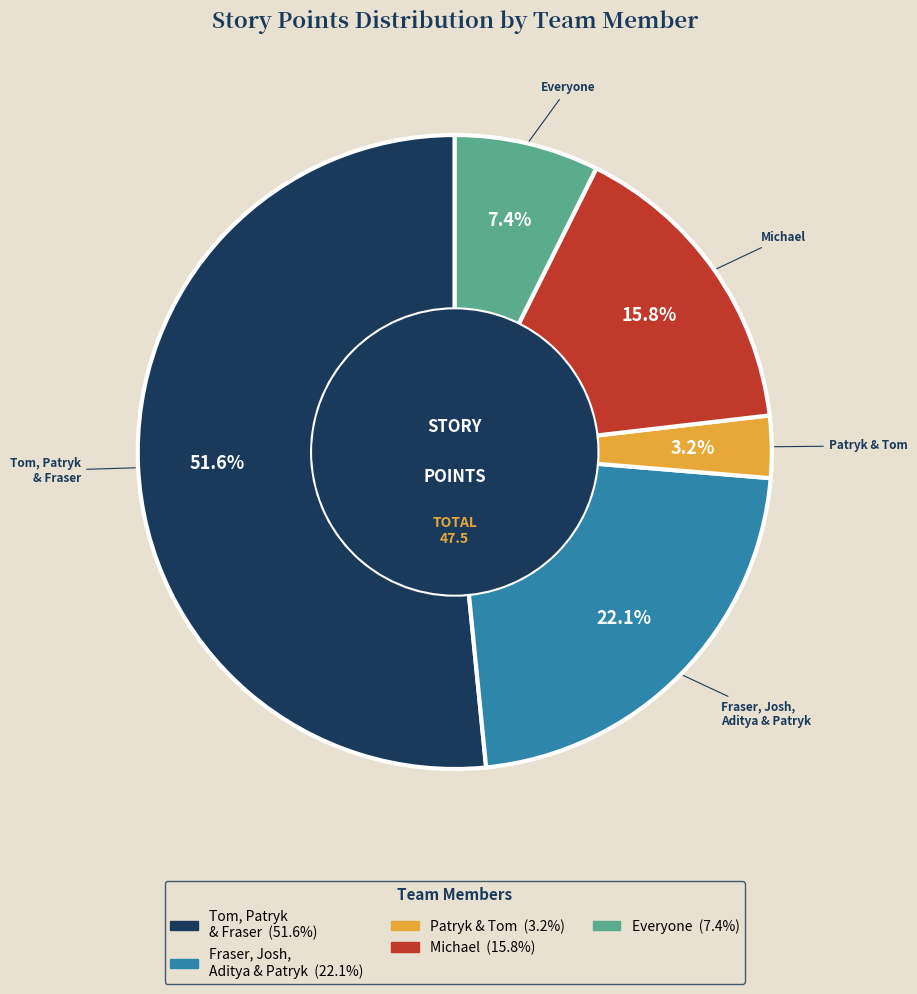

Is there any slice that represents more than half of the pie?

Yes